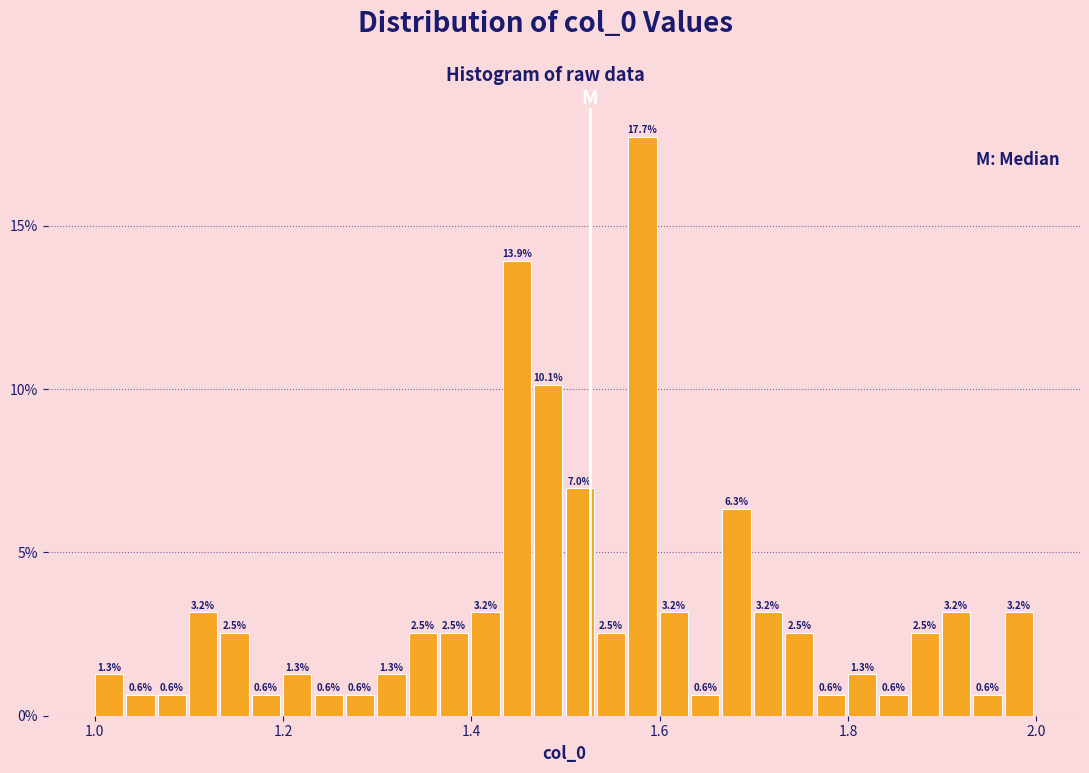

Read against the x-axis, roughly where is the centre of the tallest bar?

1.58